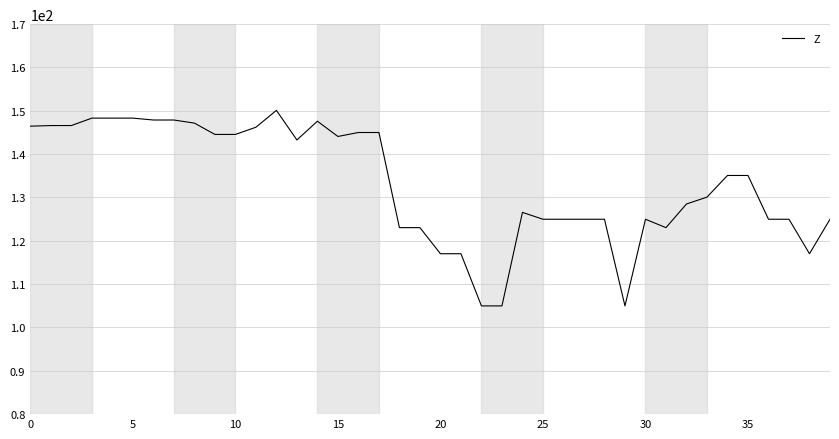

How many lines are shown in the chart?

1